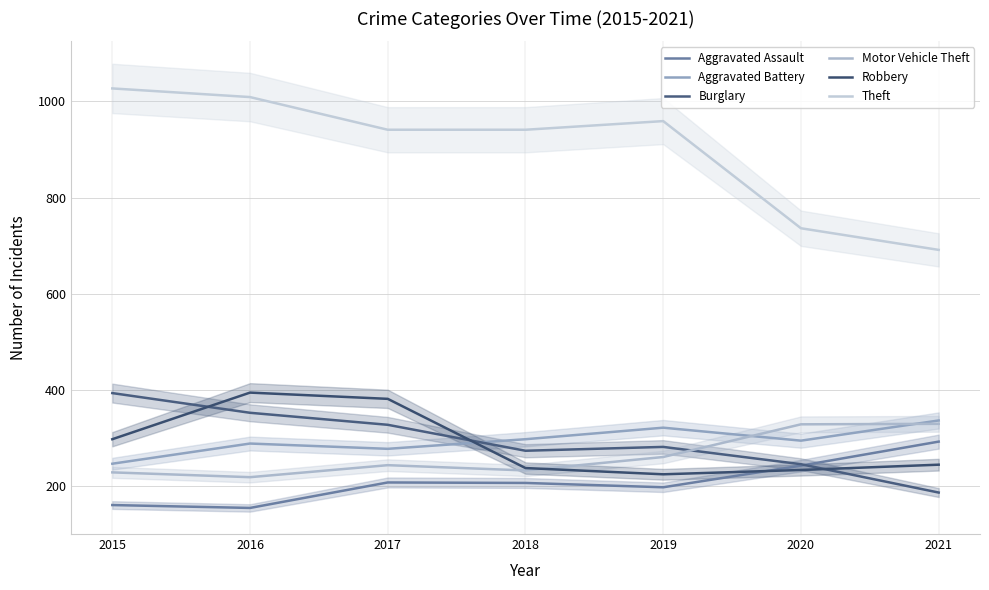

What are all the series names shown in the legend?

Aggravated Assault, Aggravated Battery, Burglary, Motor Vehicle Theft, Robbery, Theft